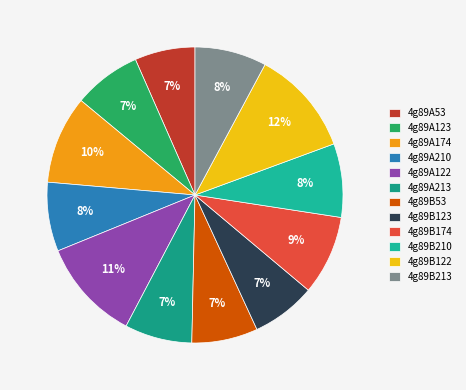

Does 4g89A53 account for over 50% of the chart?

No